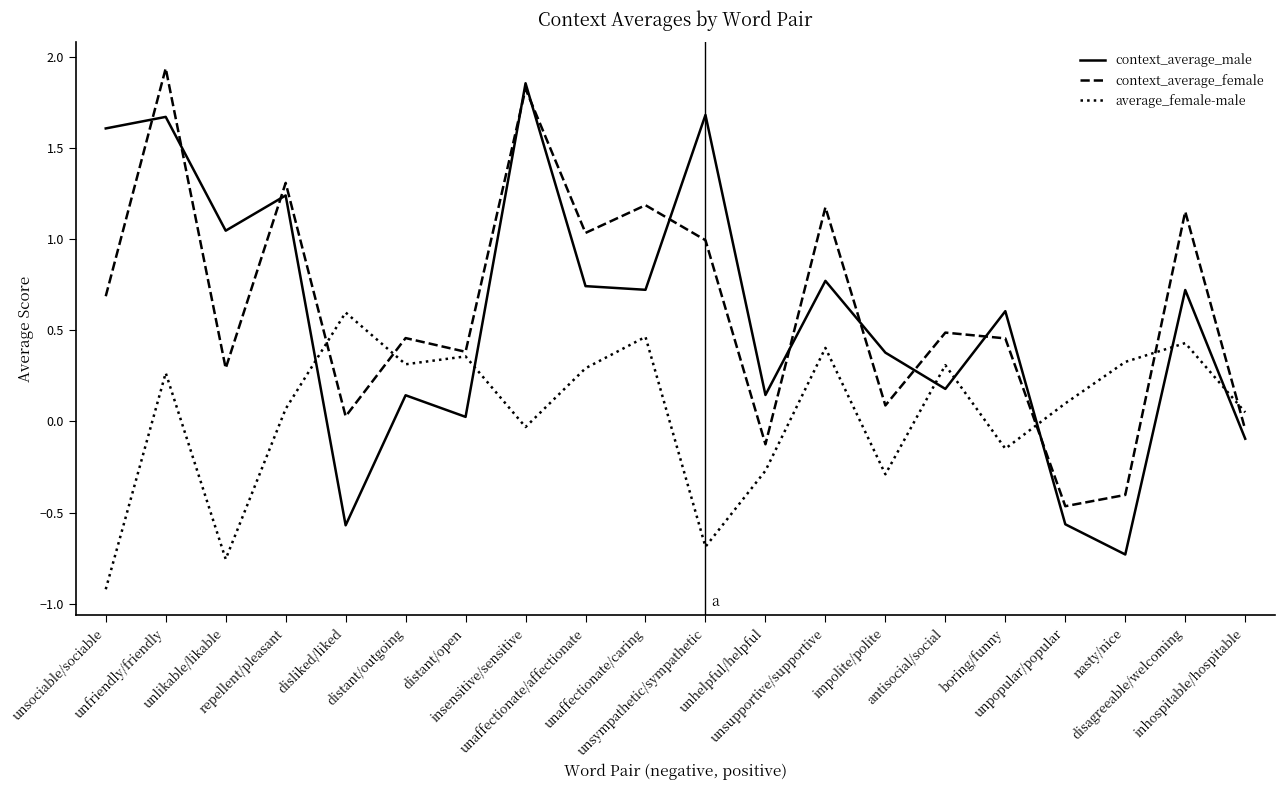

How many intersections are there between average_female-male and context_average_male?

7